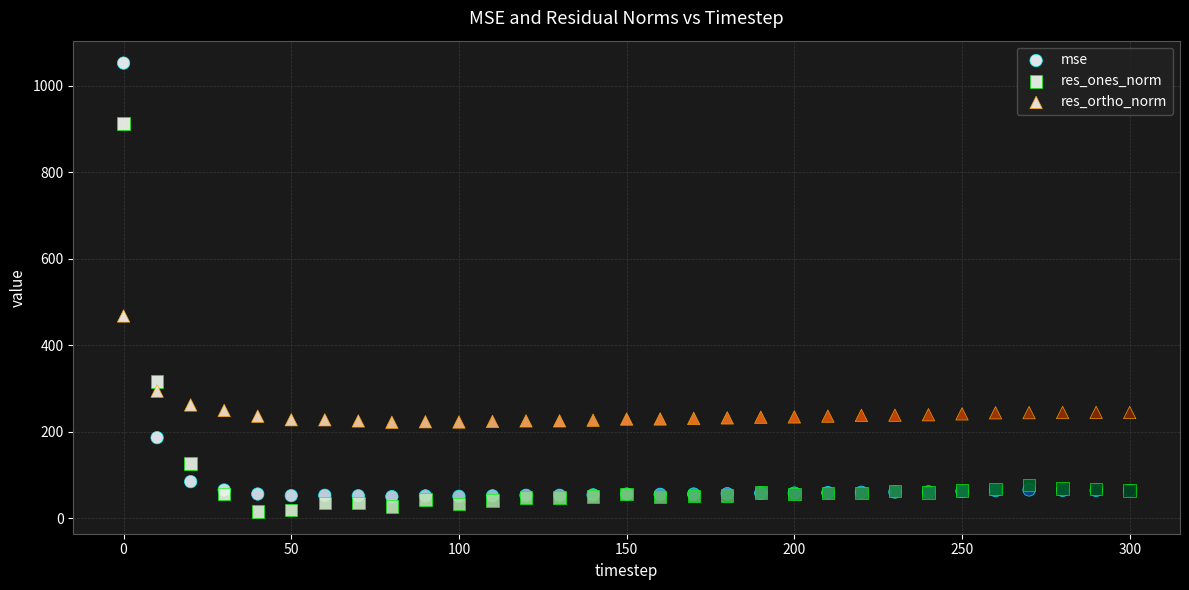

Which series has the largest Y range (max minus min)?

mse